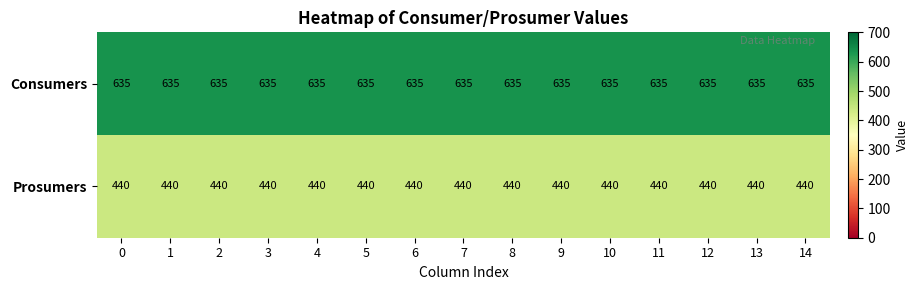

At 0, list the series in order from largest to smallest.

Consumers, Prosumers